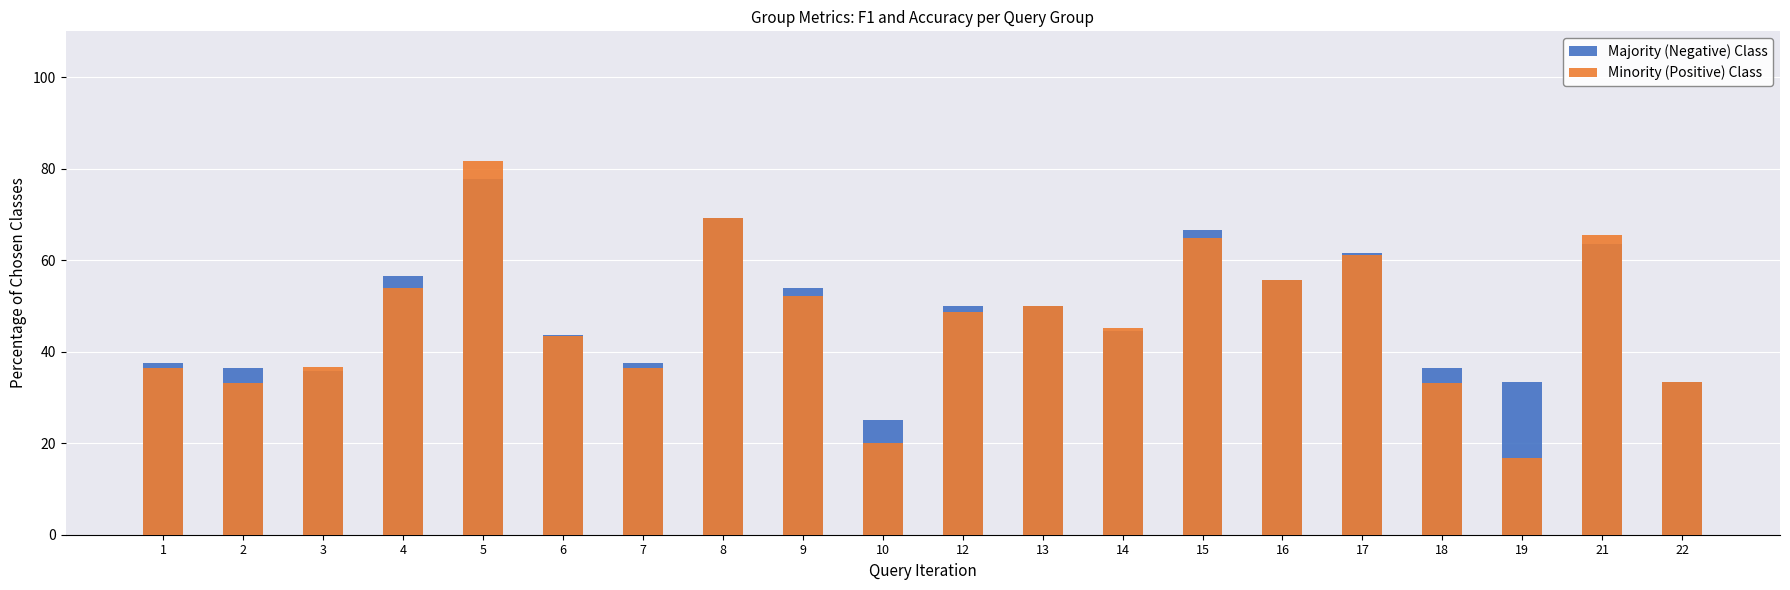

Which category has the highest value in the Majority (Negative) Class series?

5